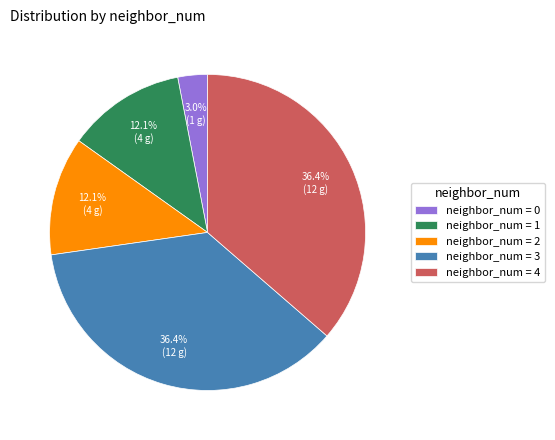

Combined, do neighbor_num = 1 and neighbor_num = 0 account for over 50%?

No